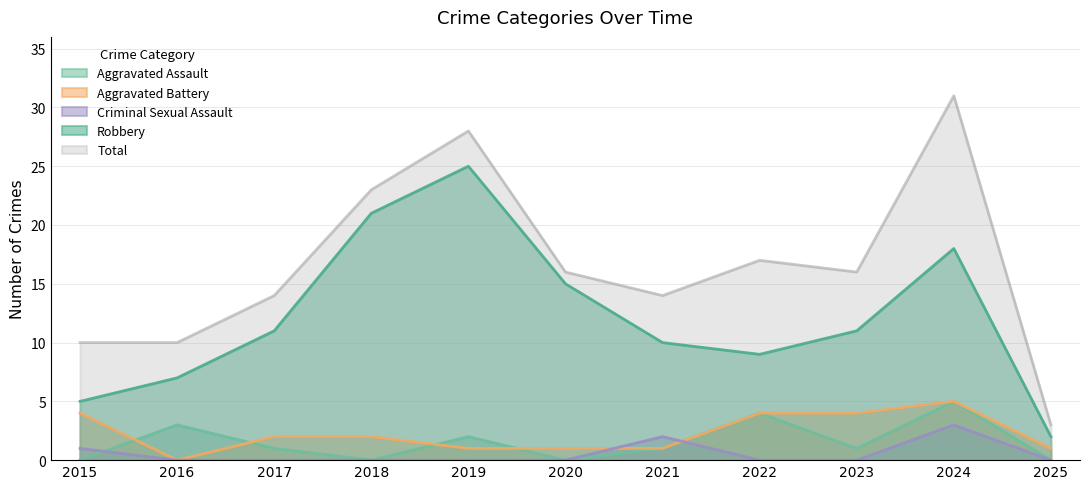

Reading left to right, transcribe all the data shown in this chart.

Aggravated Assault: 0	3	1	0	2	0	1	4	1	5	0
Aggravated Battery: 4	0	2	2	1	1	1	4	4	5	1
Criminal Sexual Assault: 1	0	0	0	0	0	2	0	0	3	0
Robbery: 5	7	11	21	25	15	10	9	11	18	2
Total: 10	10	14	23	28	16	14	17	16	31	3